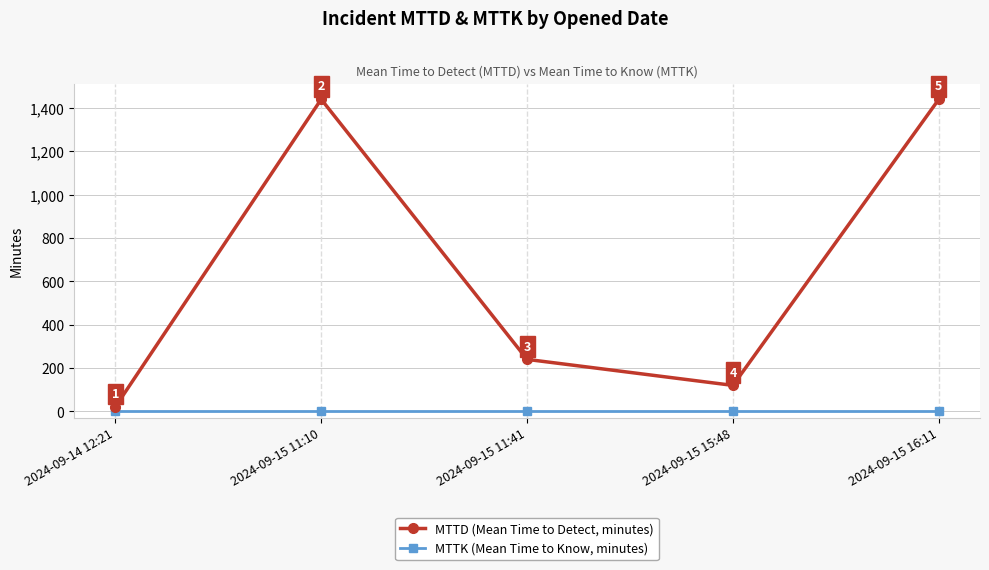

What is the difference between the second highest and second lowest values in the MTTD (Mean Time to Detect, minutes) series?

1320